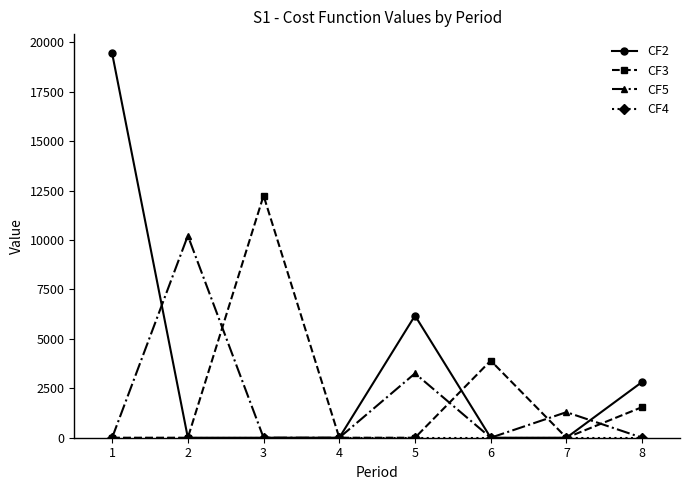

What is the total value across all series at 1?

19450.0